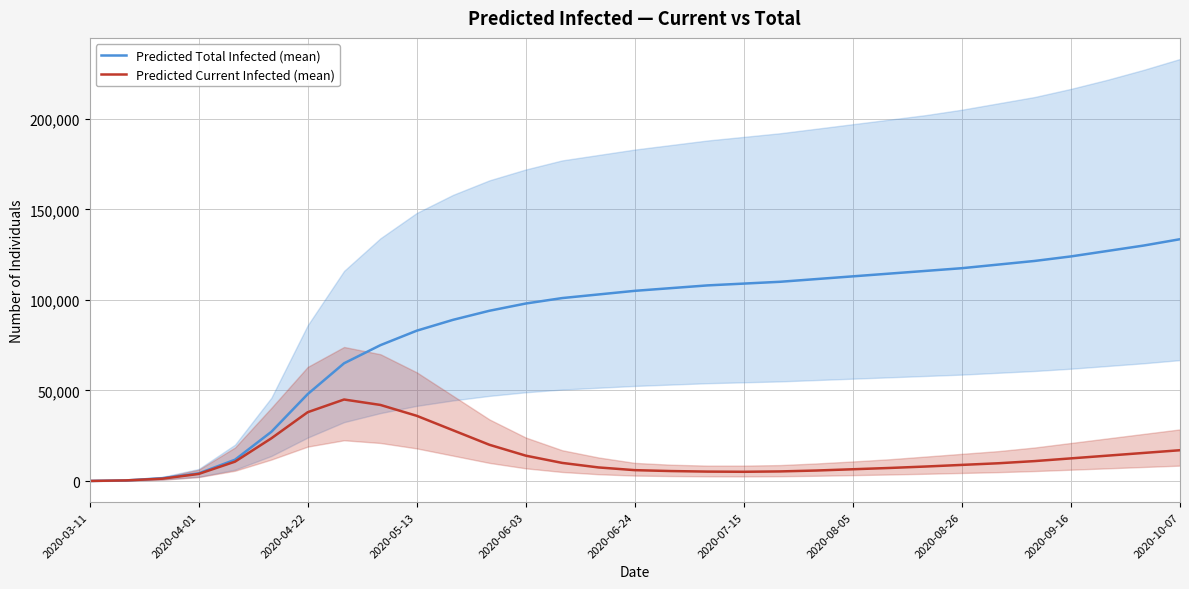

What is the highest value of the Predicted Current Infected (mean) series?

45000